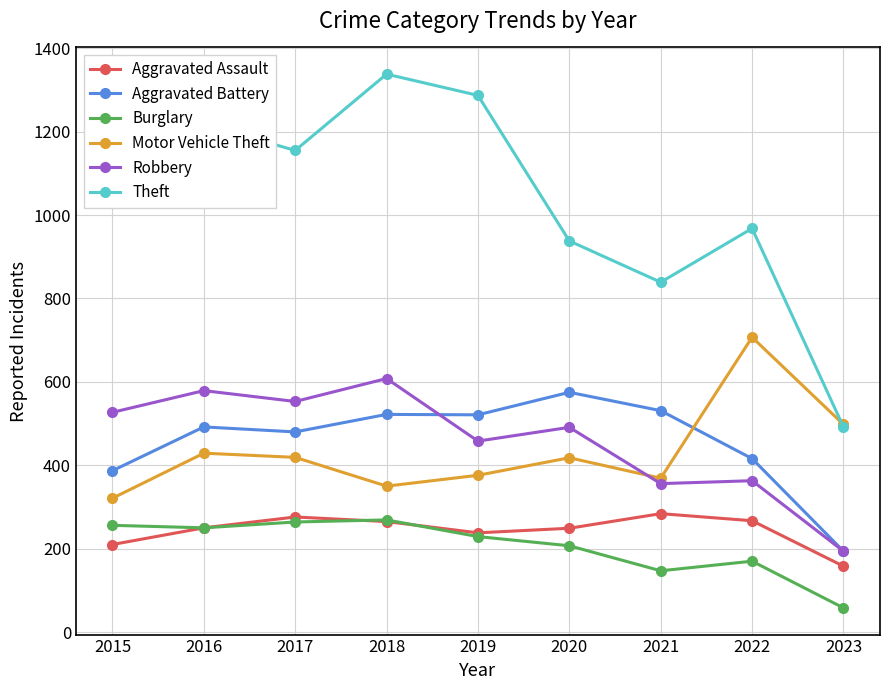

What is the difference between the maximum and minimum values in the Theft series?

846